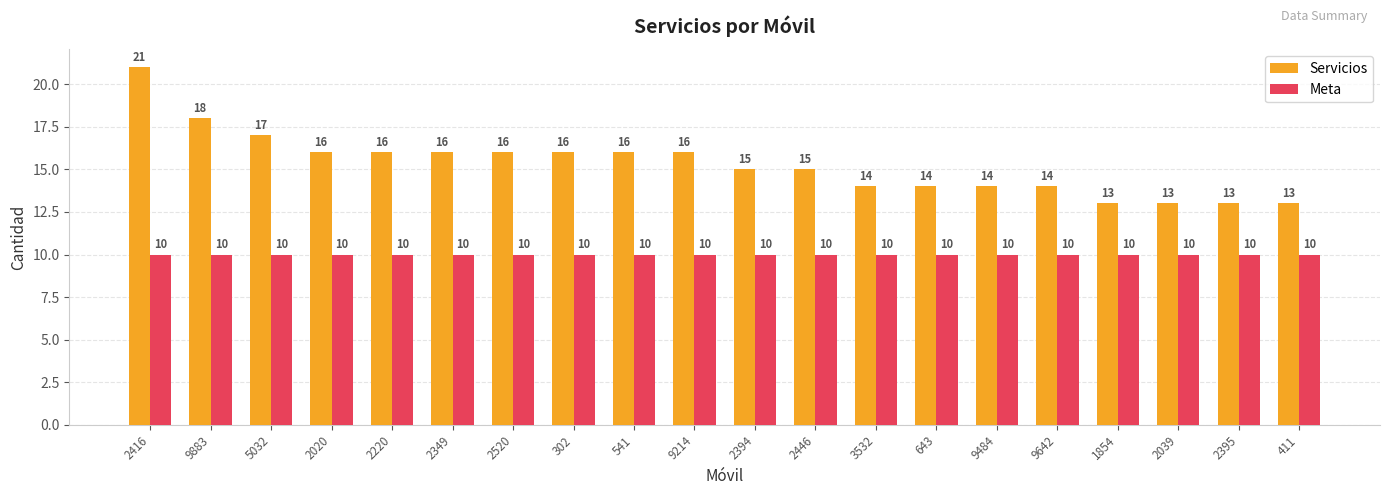

How many distinct data groups are displayed?

2